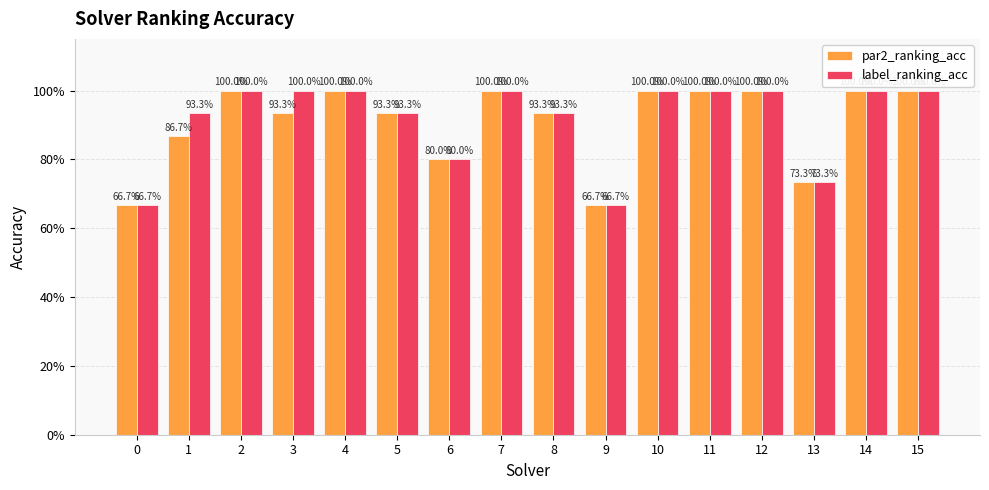

Does the chart contain any negative values?

No